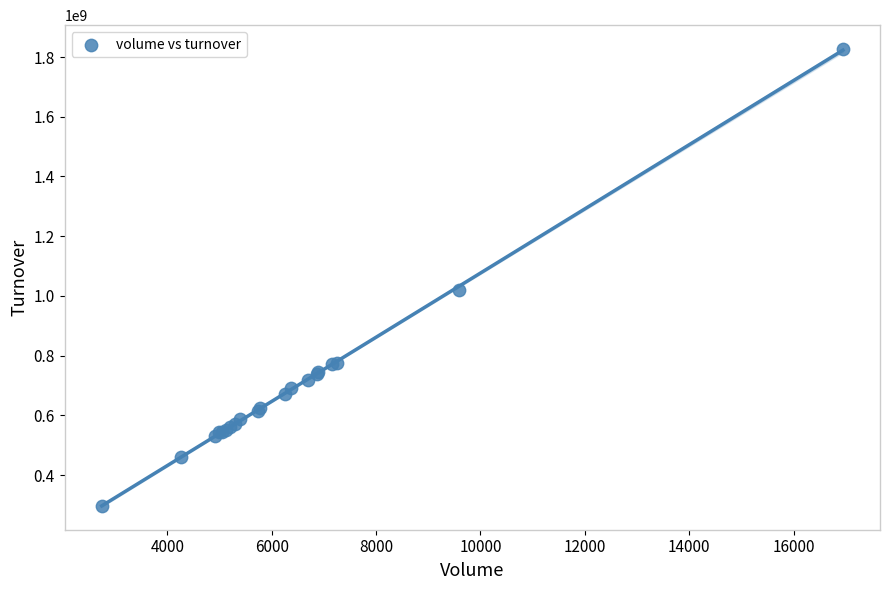

What Y value in the scatter plot is closest to 1062297204?

1021357757